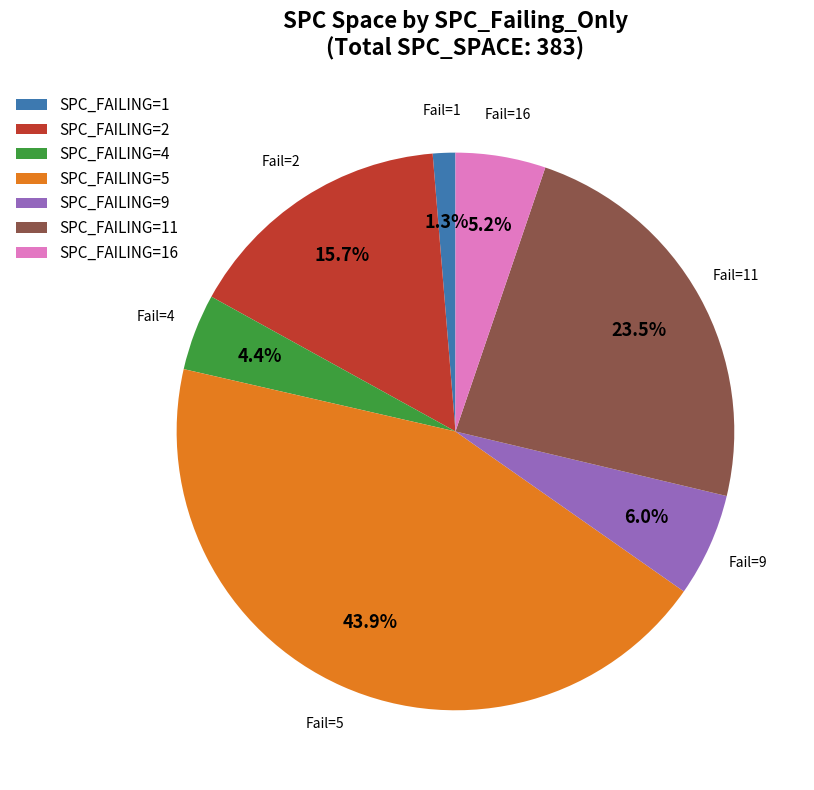

To the nearest percent, what is the difference between the largest and smallest slice percentages?

43%